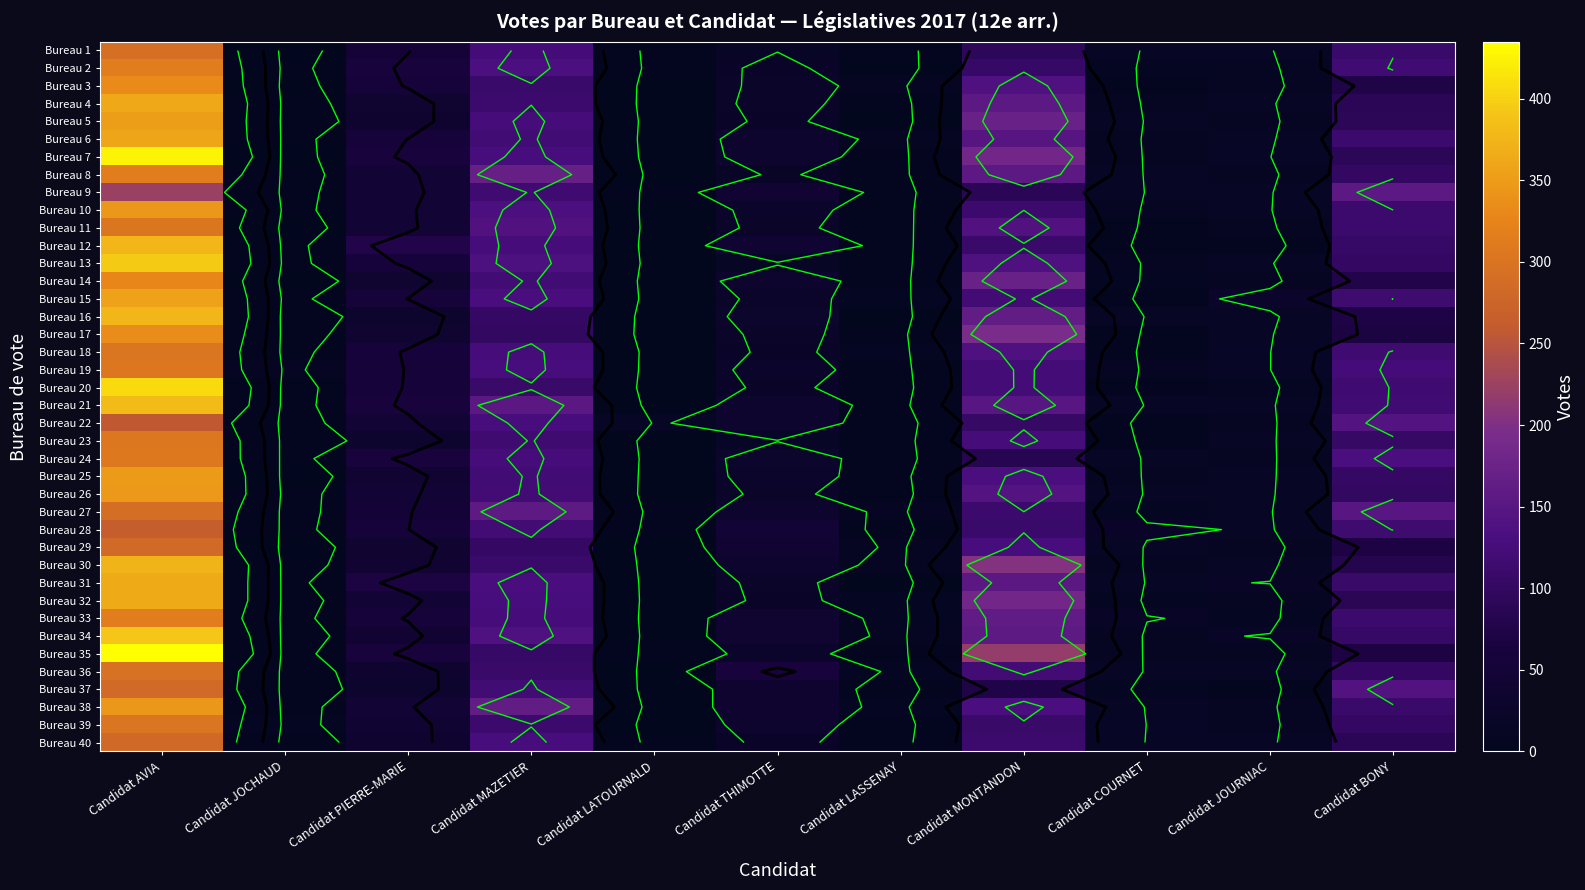

Rank the categories by Bureau 13 value from highest to lowest.

Candidat AVIA, Candidat MONTANDON, Candidat MAZETIER, Candidat BONY, Candidat PIERRE-MARIE, Candidat THIMOTTE, Candidat JOURNIAC, Candidat COURNET, Candidat JOCHAUD, Candidat LASSENAY, Candidat LATOURNALD